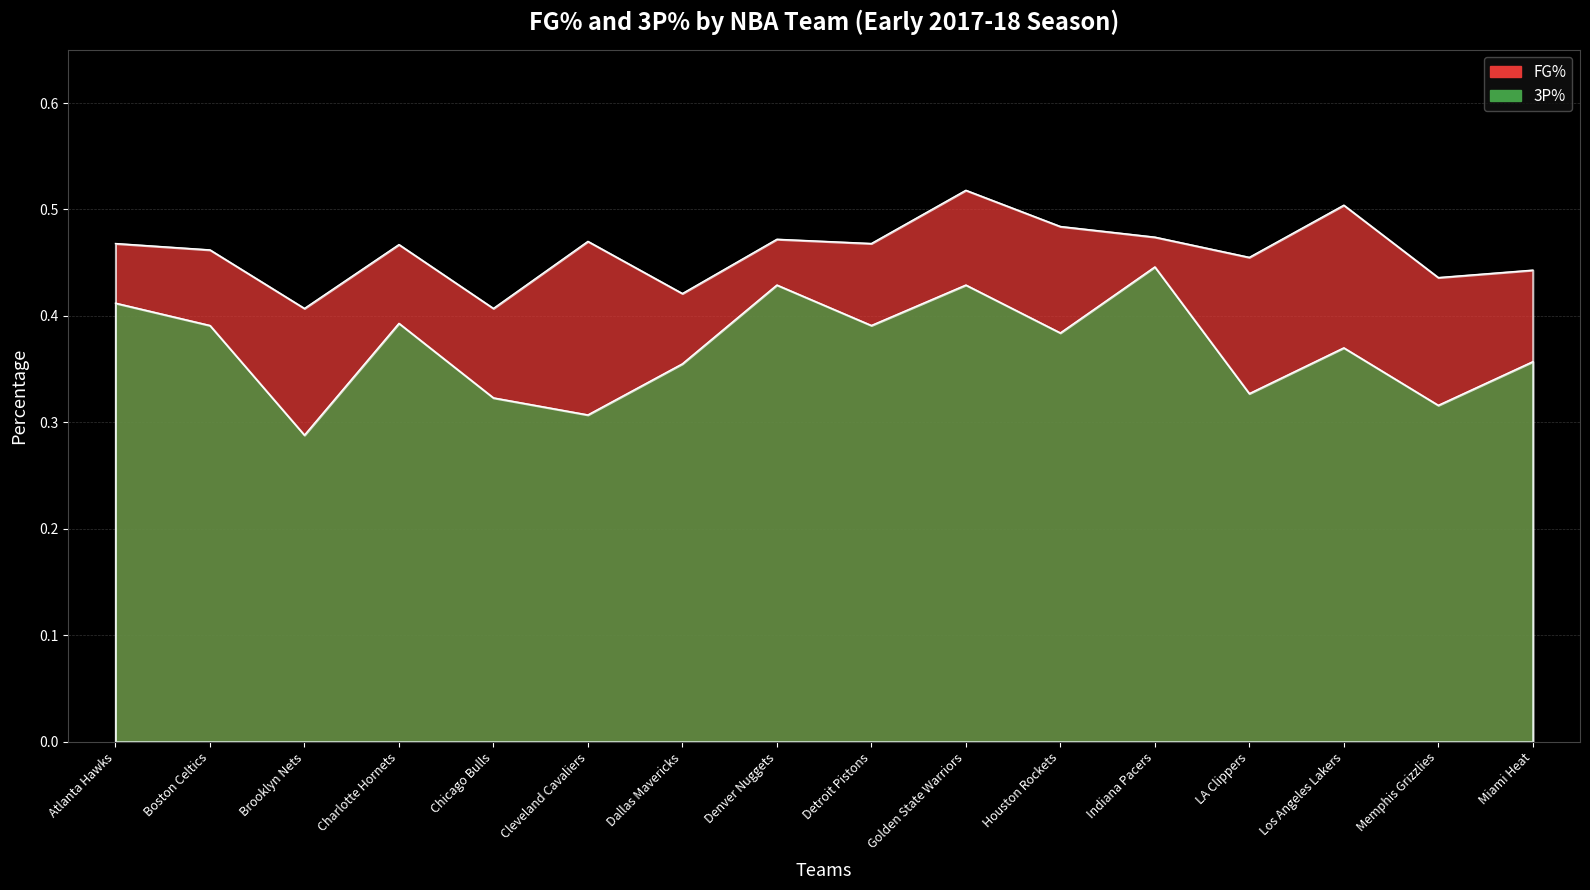

Which label corresponds to the smallest value in the chart?

Brooklyn Nets